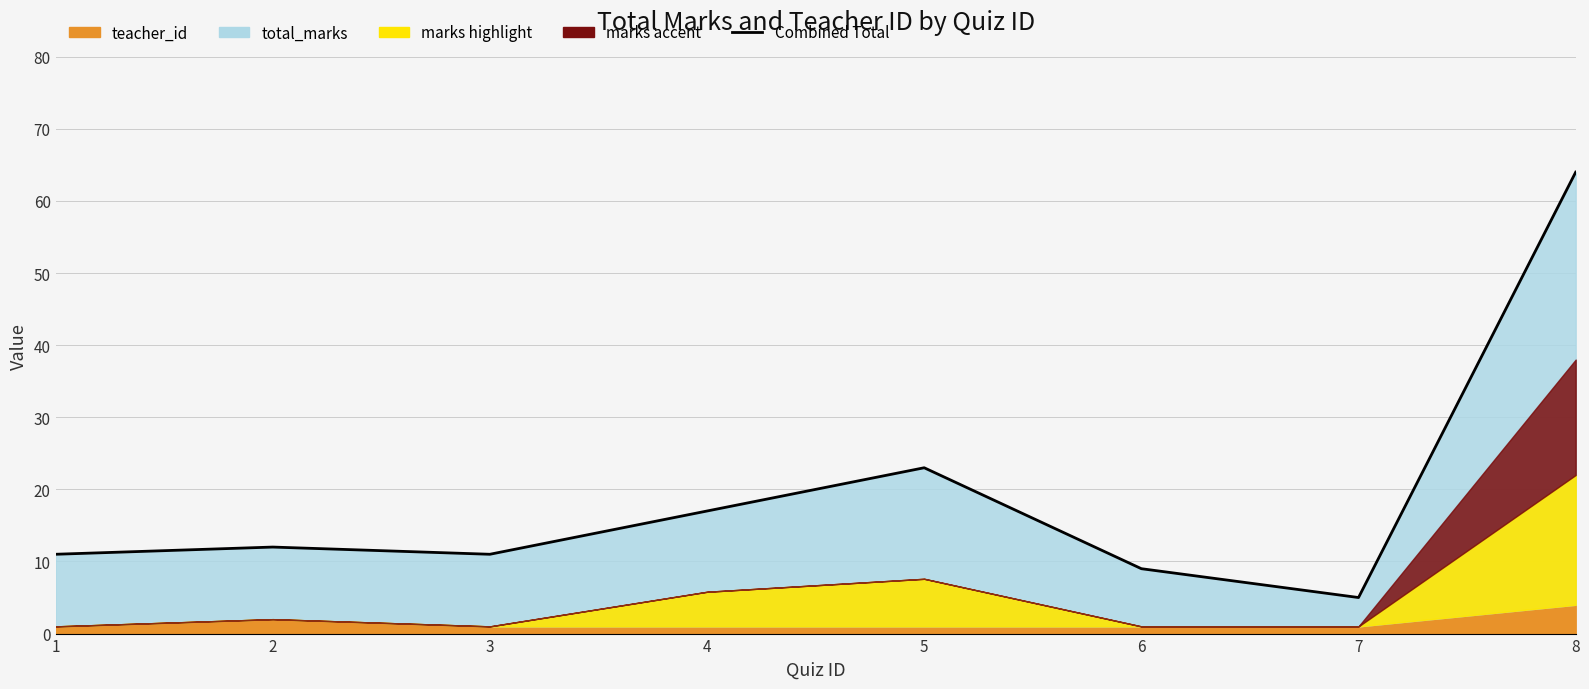

List the labels in order of value, smallest first.

7, 6, 1, 3, 2, 4, 5, 8